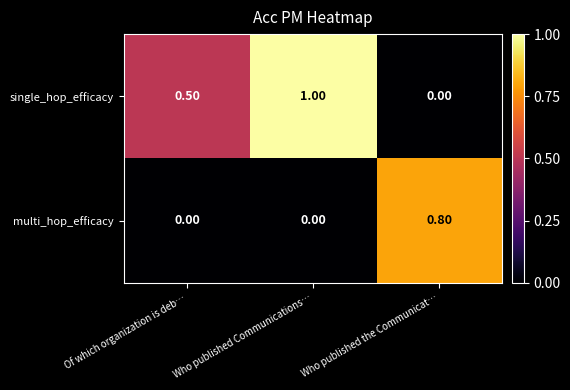

Which category has the highest value in the multi_hop_efficacy series?

Who published the Communicat…